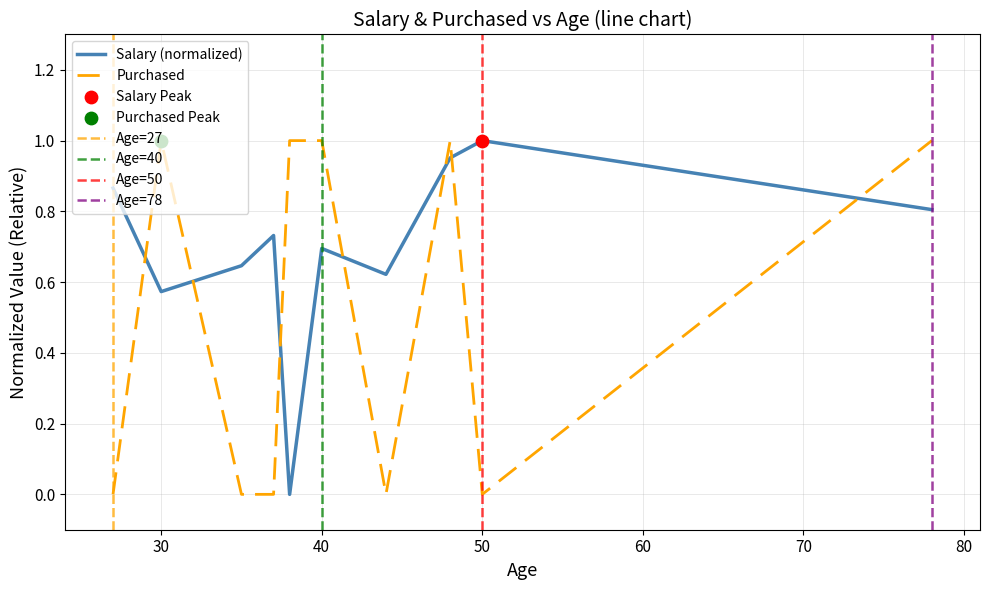

At how many categories does at least one series exceed 0?

10